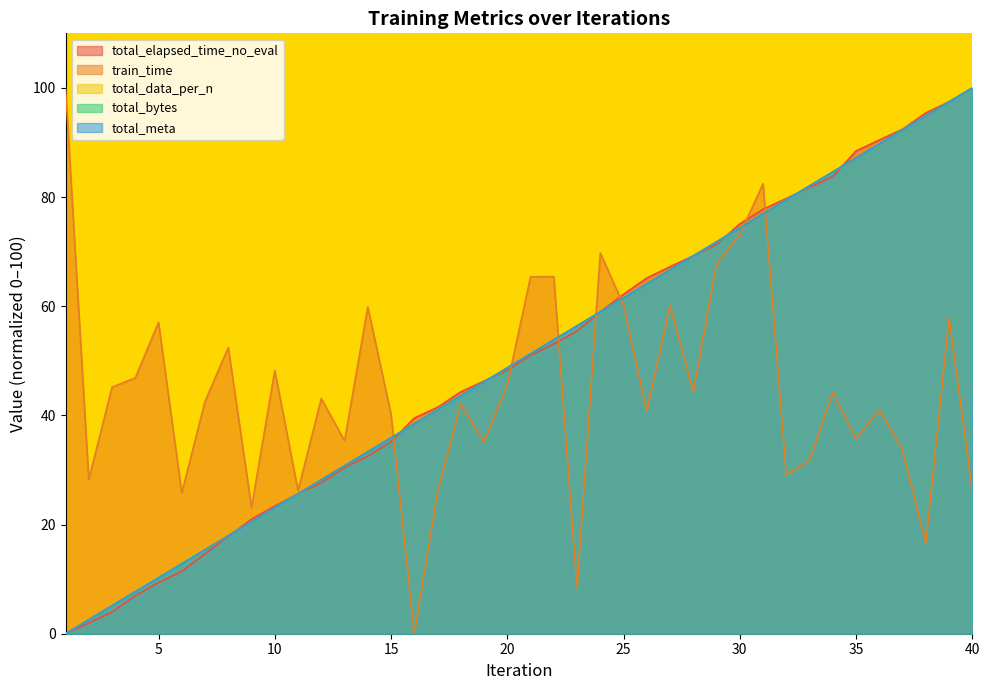

Reading left to right, transcribe all the data shown in this chart.

total_bytes: 0.0	2.6	5.1	7.7	10.3	12.8	15.4	17.9	20.5	23.1	25.6	28.2	30.8	33.3	35.9	38.5	41.0	43.6	46.2	48.7	51.3	53.8	56.4	59.0	61.5	64.1	66.7	69.2	71.8	74.4	76.9	79.5	82.1	84.6	87.2	89.7	92.3	94.9	97.4	100.0
total_meta: 0.0	2.6	5.1	7.7	10.3	12.8	15.4	17.9	20.5	23.1	25.6	28.2	30.8	33.3	35.9	38.5	41.0	43.6	46.2	48.7	51.3	53.8	56.4	59.0	61.5	64.1	66.7	69.2	71.8	74.4	76.9	79.5	82.1	84.6	87.2	89.7	92.3	94.9	97.4	100.0
total_data_per_n: 0.0	2.6	5.1	7.7	10.3	12.8	15.4	17.9	20.5	23.1	25.6	28.2	30.8	33.3	35.9	38.5	41.0	43.6	46.2	48.7	51.3	53.8	56.4	59.0	61.5	64.1	66.7	69.2	71.8	74.4	76.9	79.5	82.1	84.6	87.2	89.7	92.3	94.9	97.4	100.0
train_time: 100.0	28.2	45.2	46.9	57.0	25.8	42.6	52.4	23.1	48.2	26.2	43.1	35.3	59.9	40.2	0.0	25.9	42.1	35.1	45.6	65.4	65.4	8.4	69.7	60.2	40.7	60.1	44.3	67.8	73.1	82.4	29.1	31.7	44.2	35.7	41.1	33.7	16.6	57.9	26.2
total_elapsed_time_no_eval: 0.0	2.0	4.0	7.0	9.4	11.4	14.6	17.9	21.0	23.4	25.6	27.6	30.5	32.5	35.2	39.5	41.5	44.3	46.3	48.3	51.0	53.1	55.5	59.0	62.2	65.2	67.2	69.2	71.3	75.1	77.8	79.7	81.8	83.8	88.5	90.5	92.4	95.4	97.5	100.0